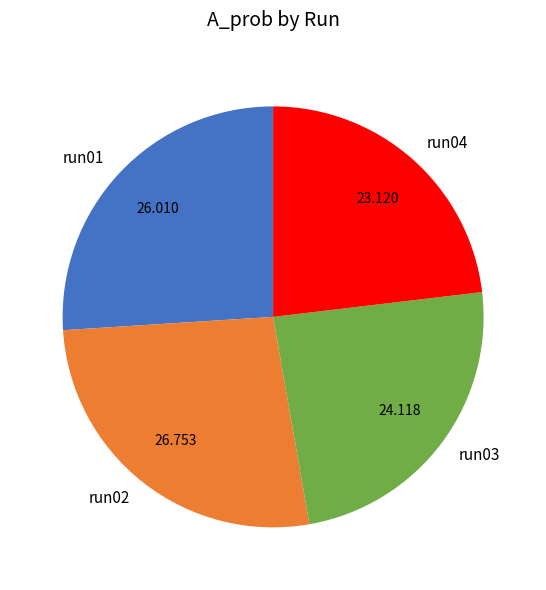

Combined, do run01 and run02 account for over 50%?

Yes